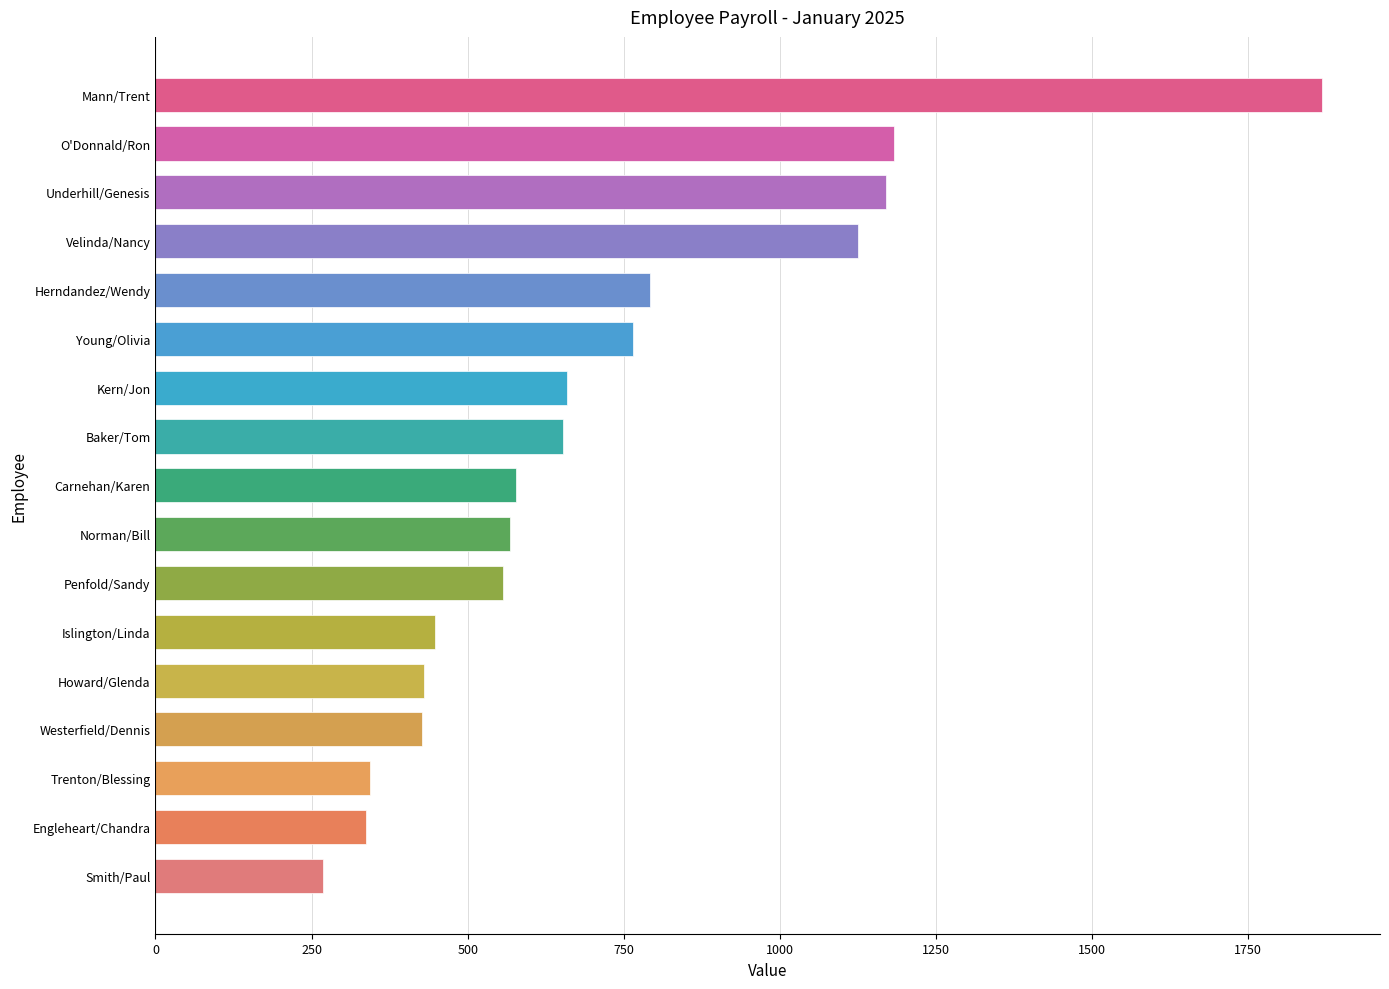

Count the number of categories in the chart.

17